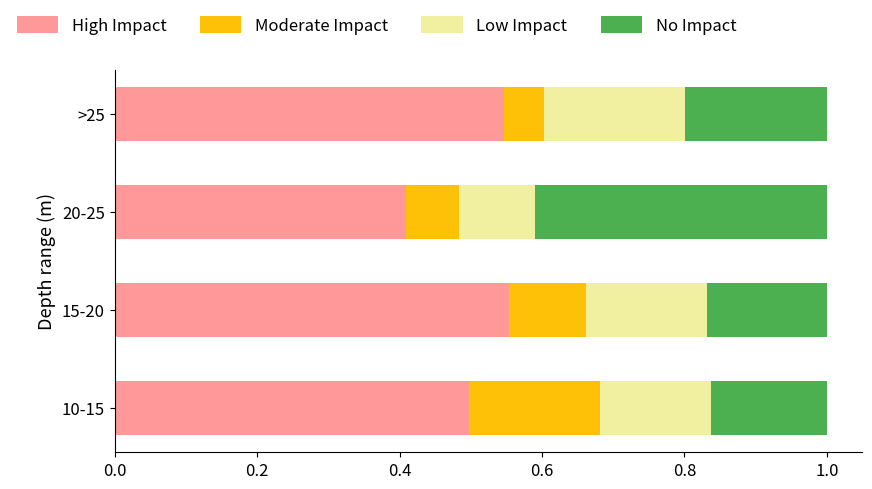

What is the total value across all series at 15-20?

1.0